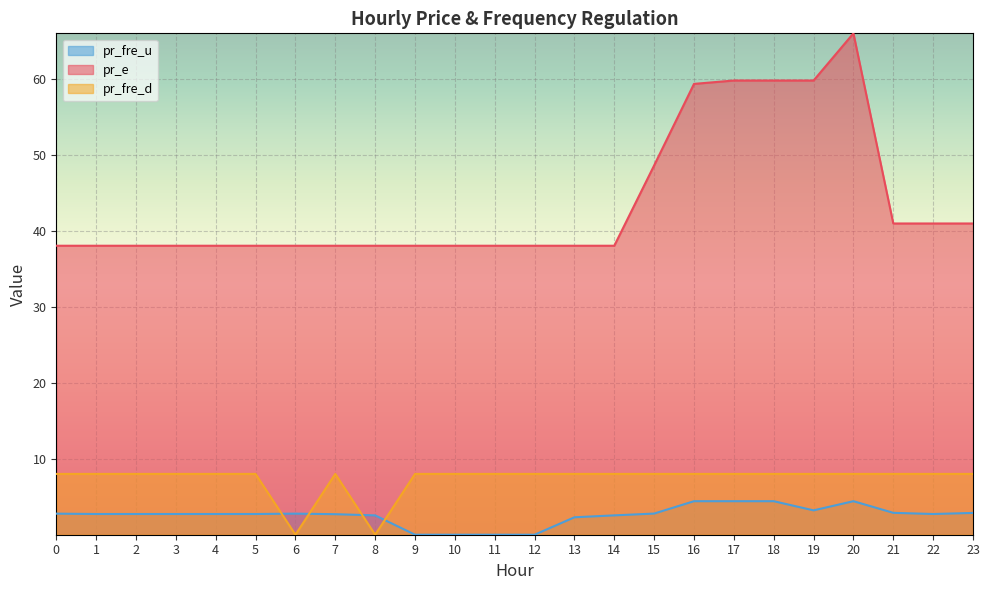

Is the value of pr_fre_u at 4 greater than the value of pr_fre_d at 12?

No